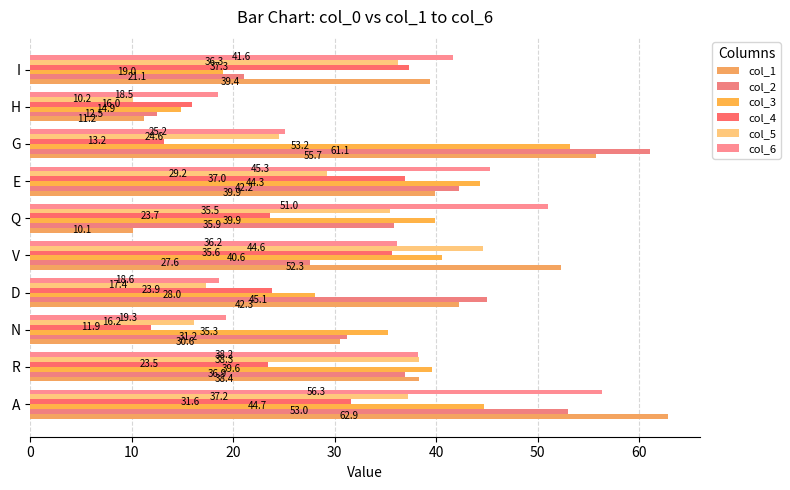

What is the value of the col_1 bar at the 2nd from the left?

38.4